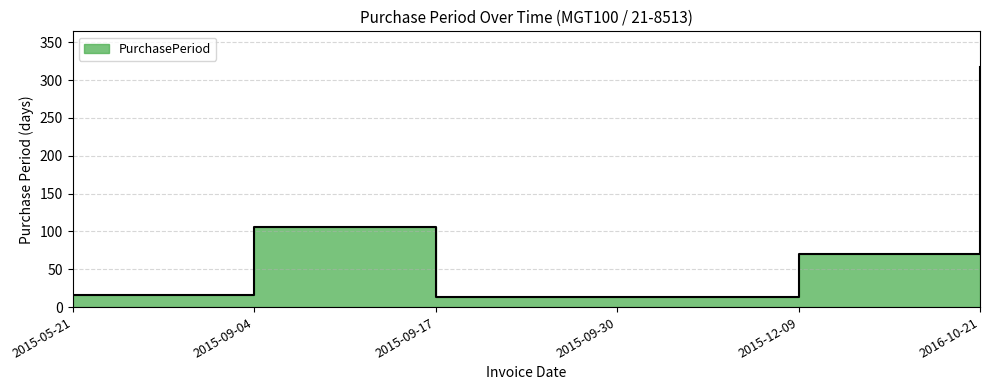

The value at 2015-09-30 is 4. True or false?

False